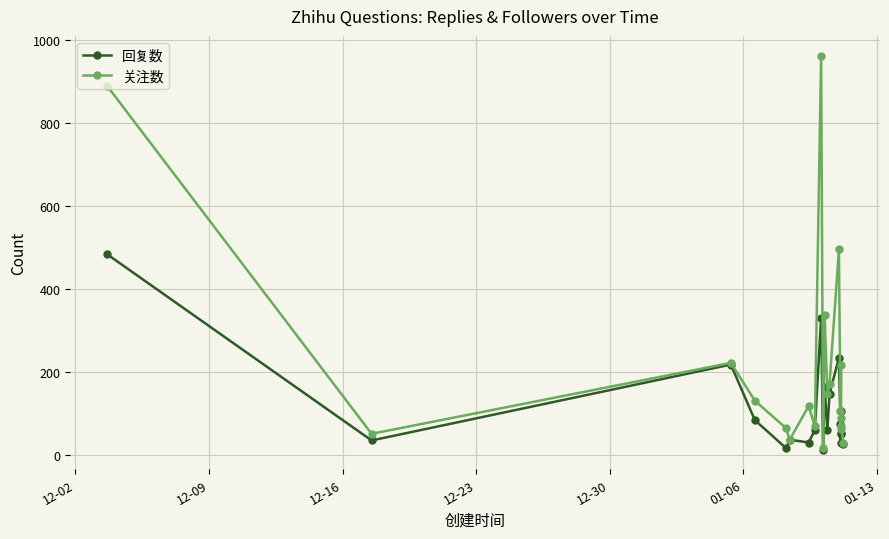

Which series has the largest total across all categories?

关注数